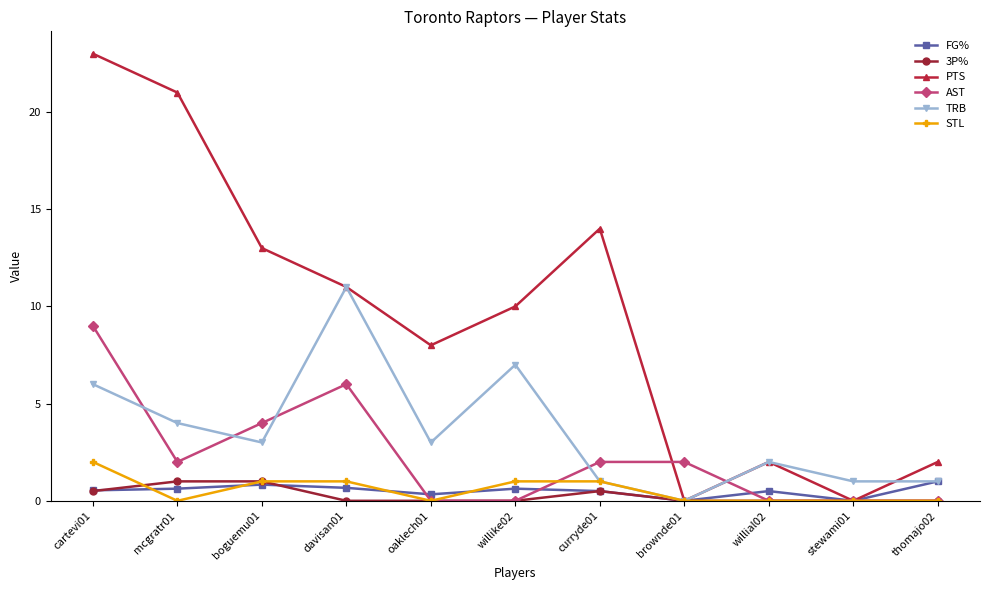

At which category is the sum across all series the highest?

cartevi01